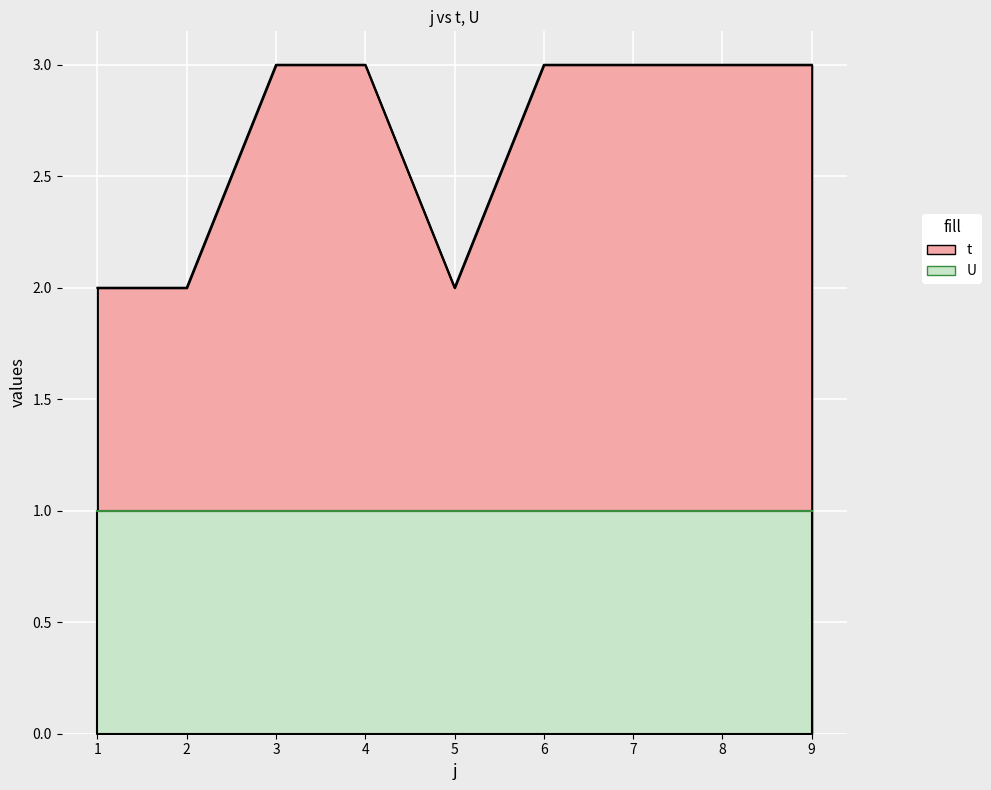

How many interior local valleys (lower than both neighbors) does the data have?

1